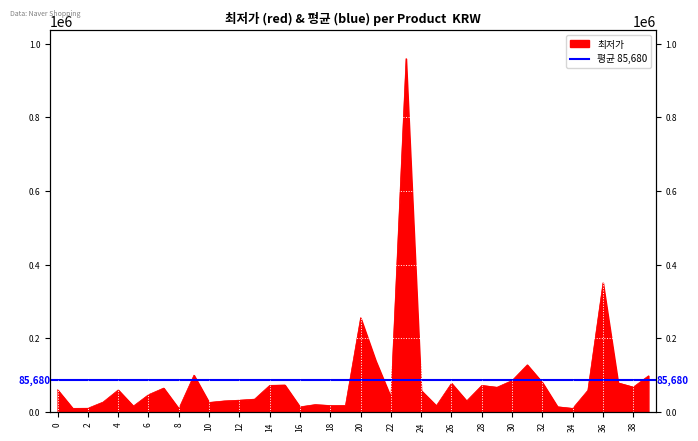

Rank the categories by value from highest to lowest.

23, 36, 20, 21, 31, 9, 39, 30, 32, 37, 26, 15, 14, 28, 38, 29, 7, 0, 4, 35, 24, 6, 22, 13, 12, 11, 27, 3, 10, 17, 19, 18, 25, 5, 33, 16, 2, 1, 34, 8